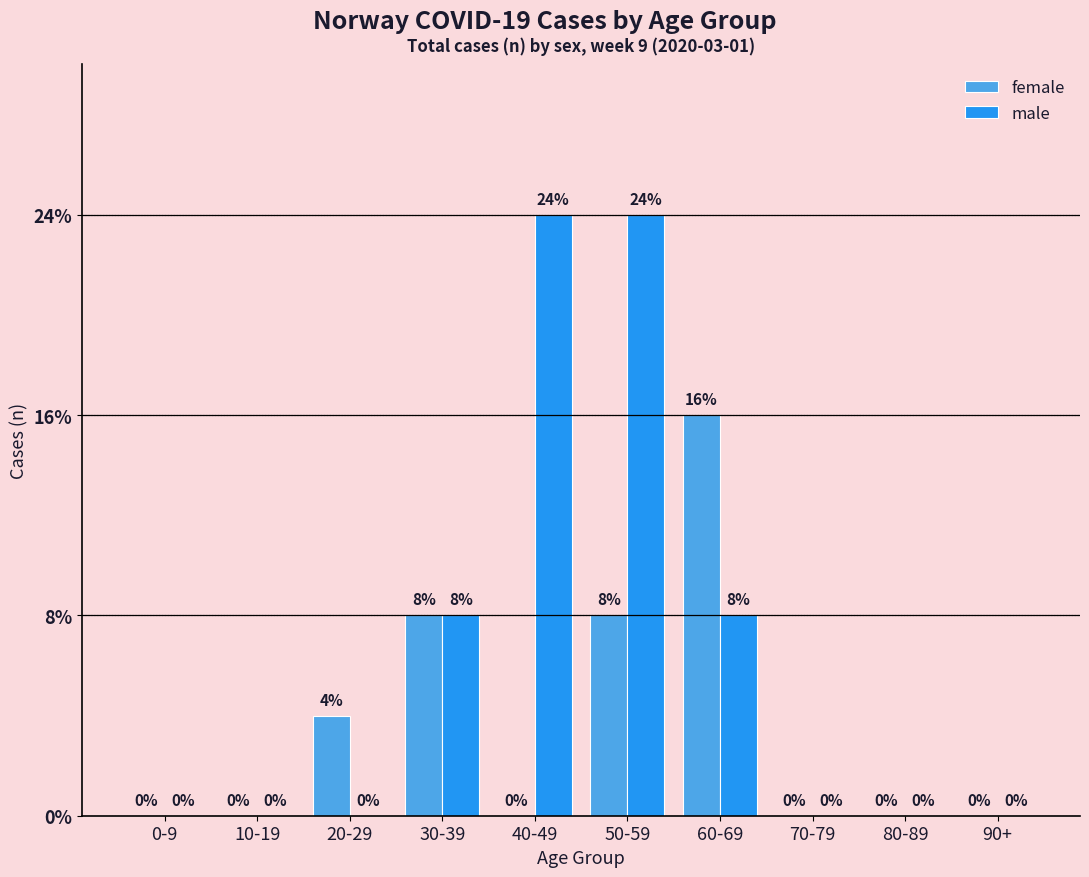

Reading left to right, list all the values displayed in this chart.

female: 0-9=0	10-19=0	20-29=1	30-39=2	40-49=0	50-59=2	60-69=4	70-79=0	80-89=0	90+=0
male: 0-9=0	10-19=0	20-29=0	30-39=2	40-49=6	50-59=6	60-69=2	70-79=0	80-89=0	90+=0